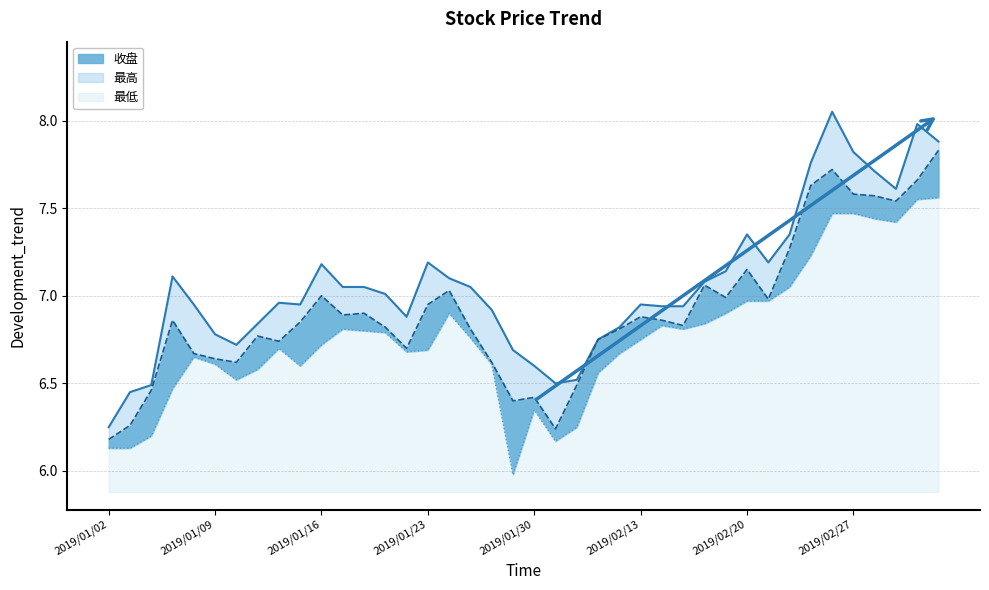

Which category has the lowest value in the 最低 series?

2019/01/29